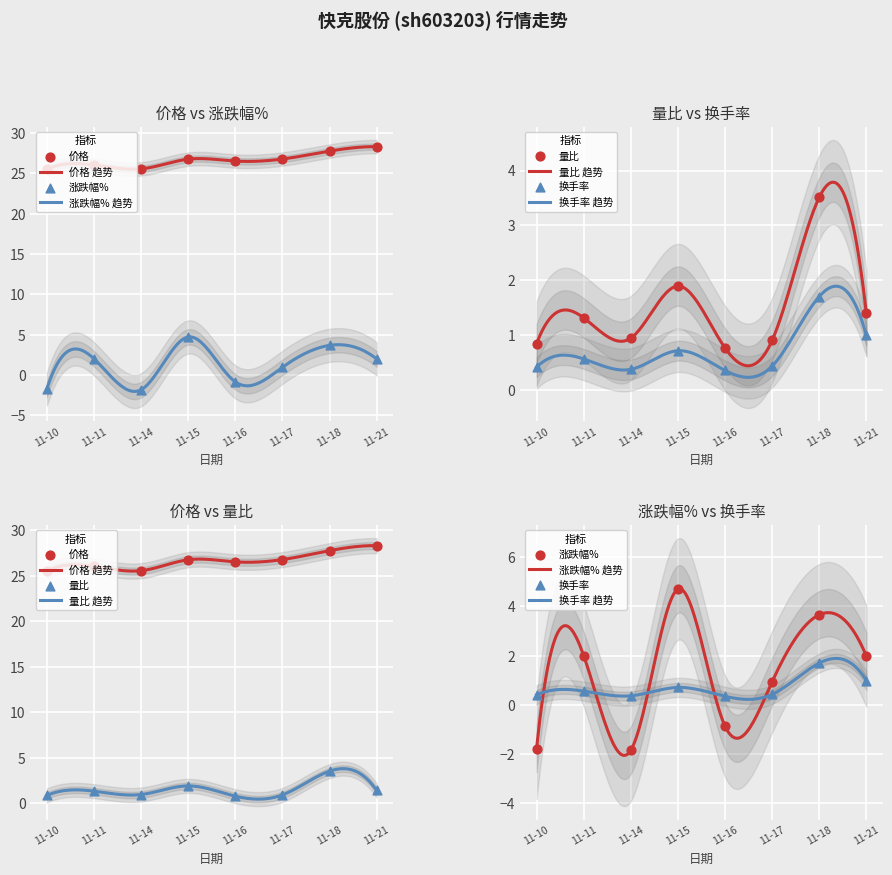

At which category is the sum across all series the highest?

11-18